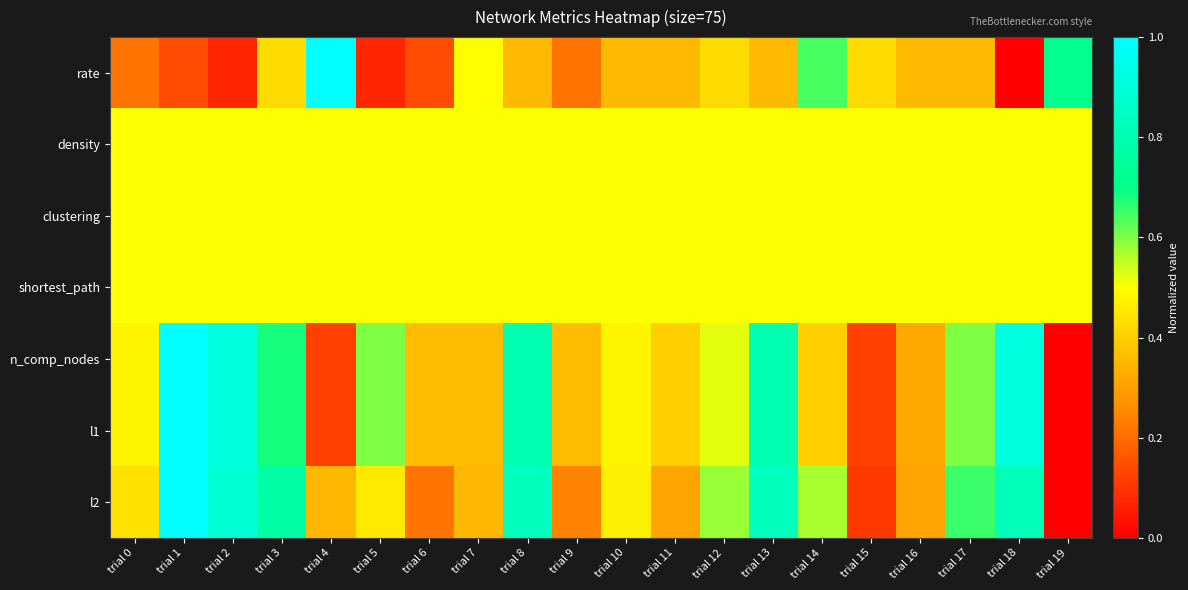

At which category is the sum across all series the highest?

trial 1